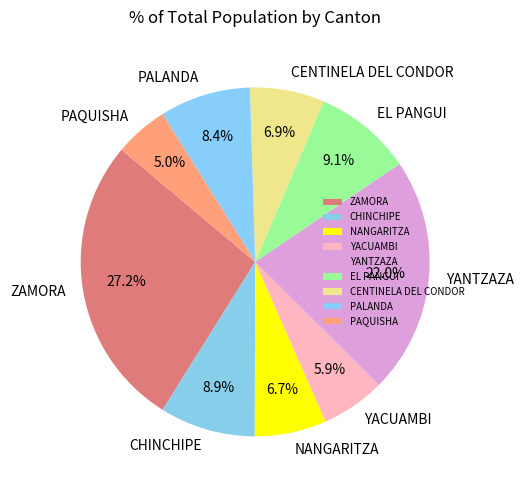

What percentage is the CENTINELA DEL CONDOR slice, to the nearest percent?

7%